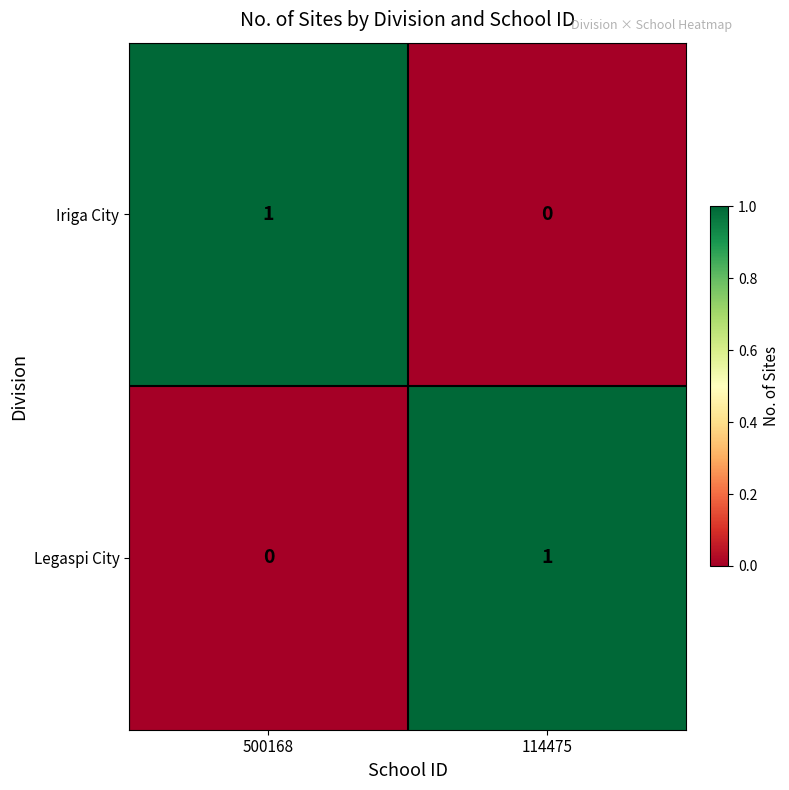

True or false: Legaspi City has a value of 2 at 114475.

False